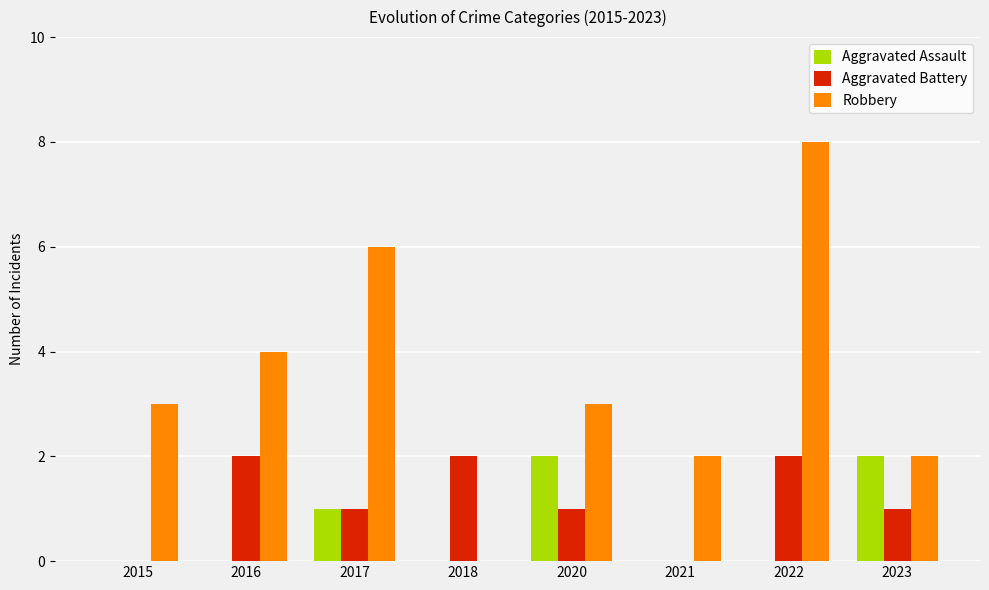

What is the total value across all series at 2020?

6